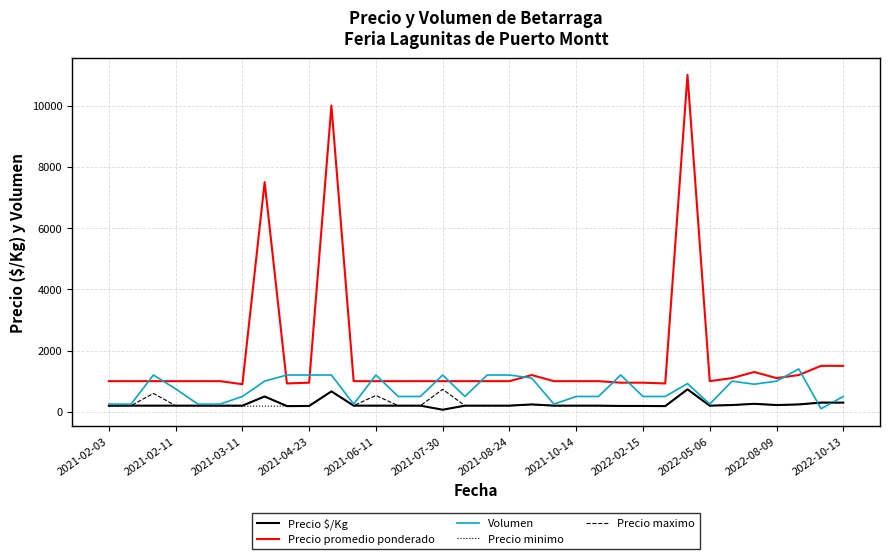

Which series has the largest total across all categories?

Precio promedio ponderado